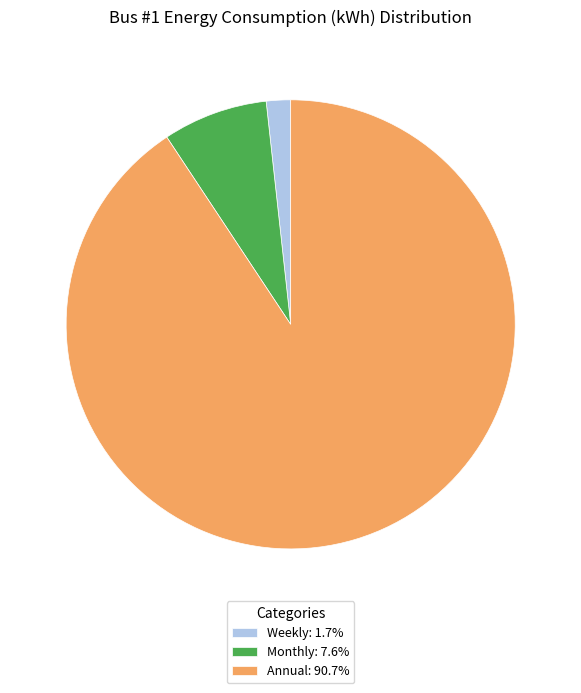

Is the sum of Annual: 90.7% and Weekly: 1.7% greater than half?

Yes